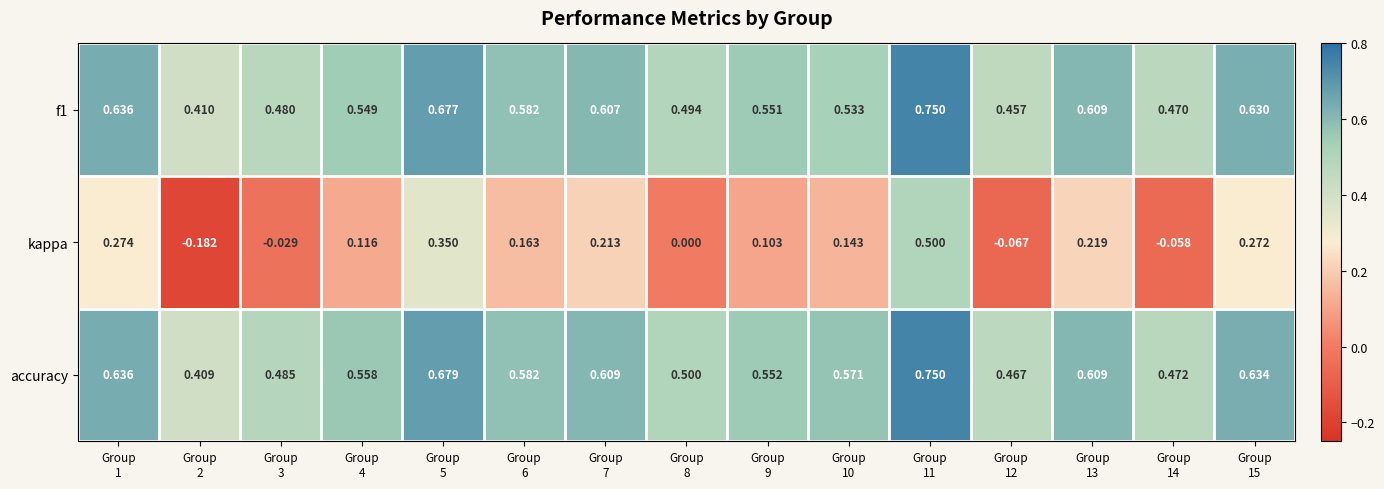

Which series has the largest total across all categories?

accuracy